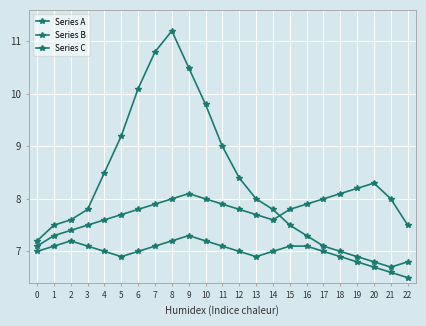

Does the chart have visible grid lines?

Yes